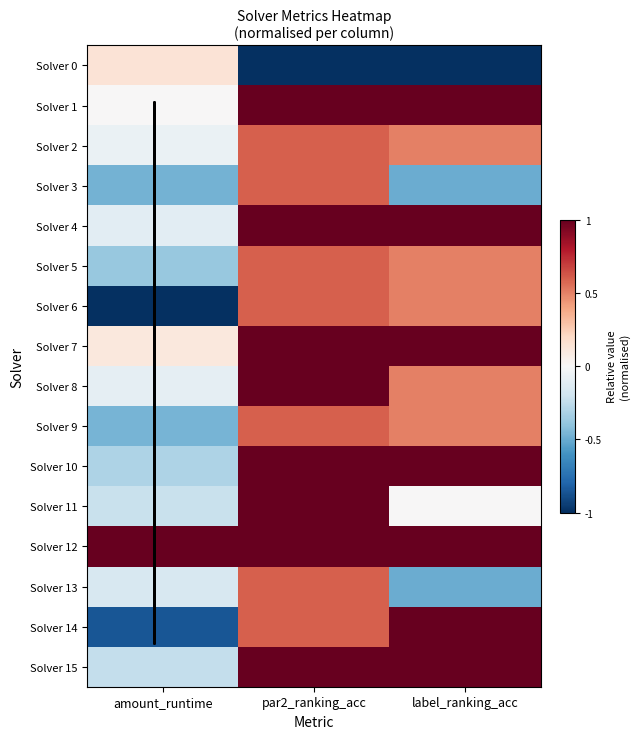

What is the total value across all series at label_ranking_acc?

7.0